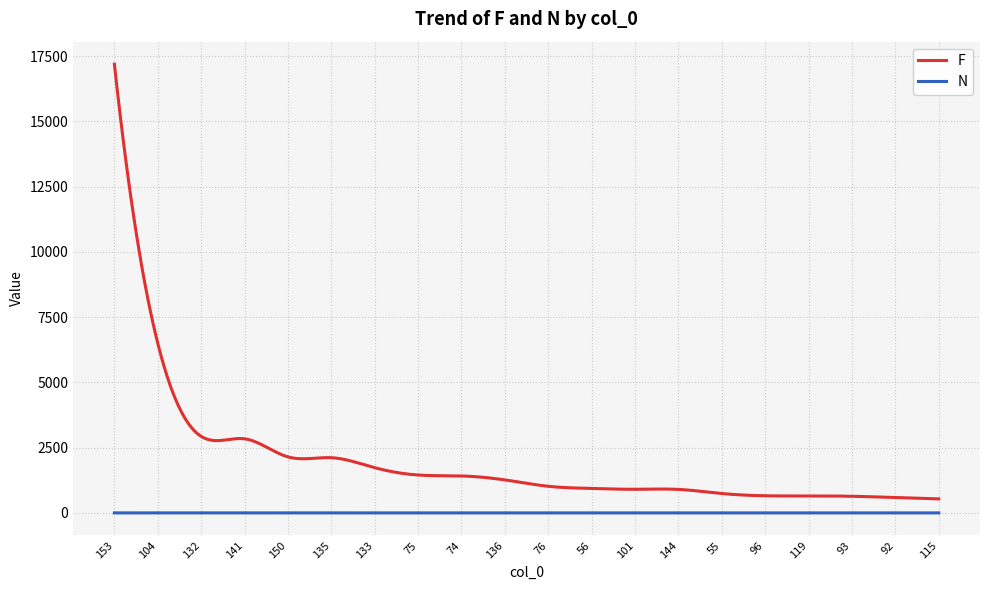

Which series has the largest range (max minus min)?

F